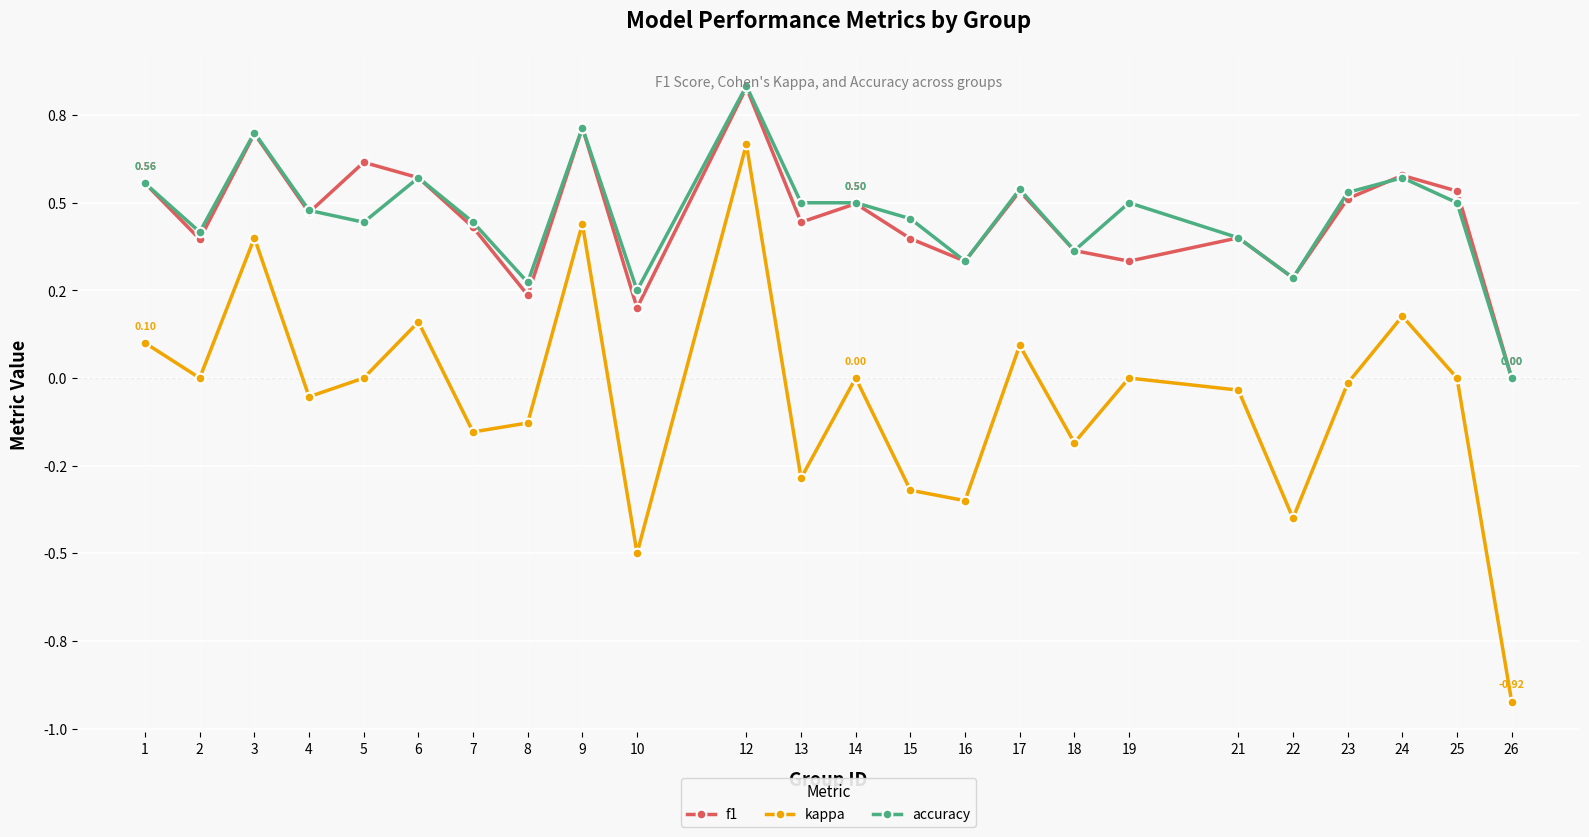

The accuracy series shows 0.2 at 18. True or false?

False